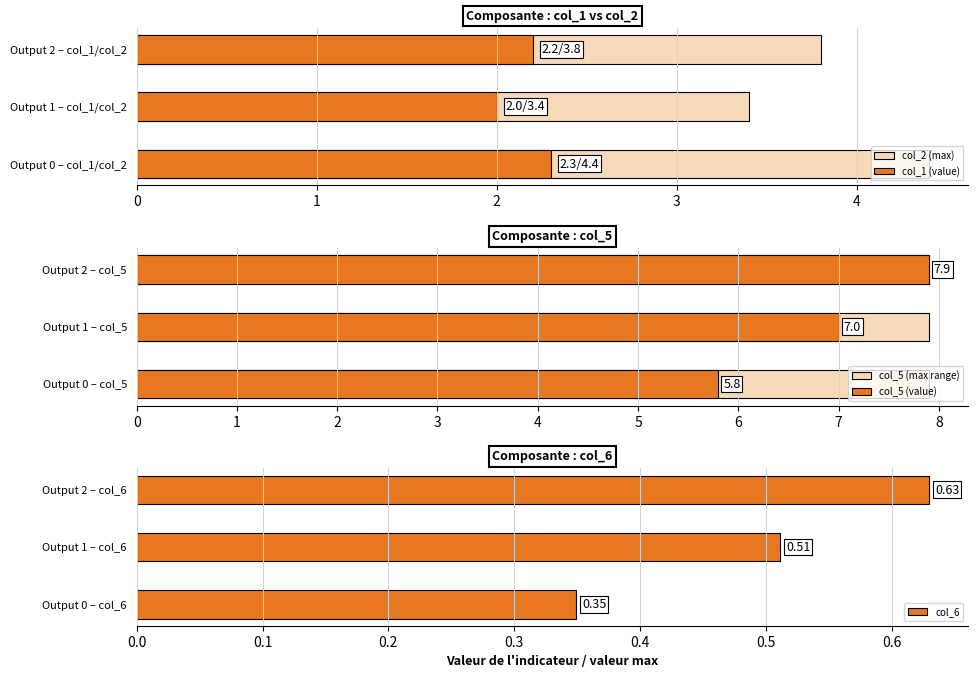

What are all the series names shown in the legend?

col_2 (max), col_1 (value), col_5 (max range), col_5 (value), col_6